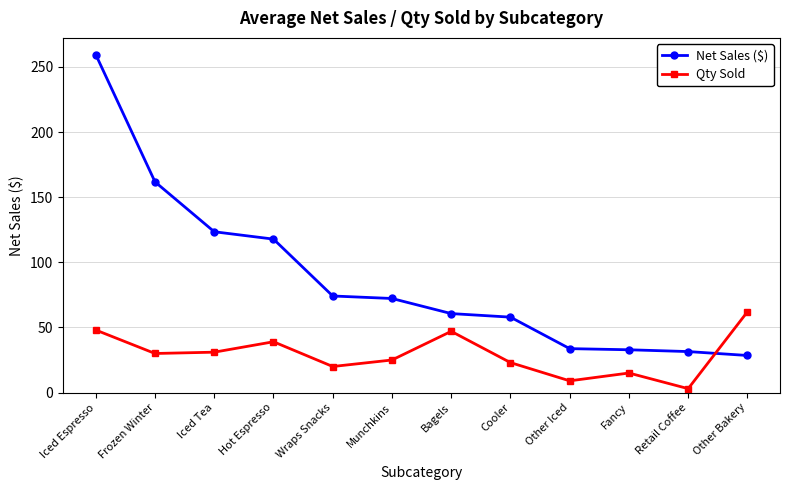

What is the difference between the highest and lowest values at Other Bakery?

33.5